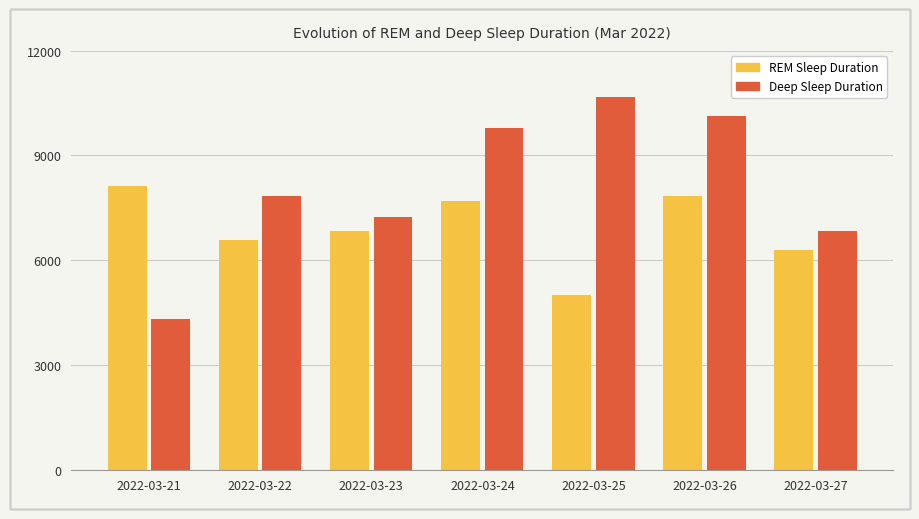

What is the minimum value for Deep Sleep Duration?

4320